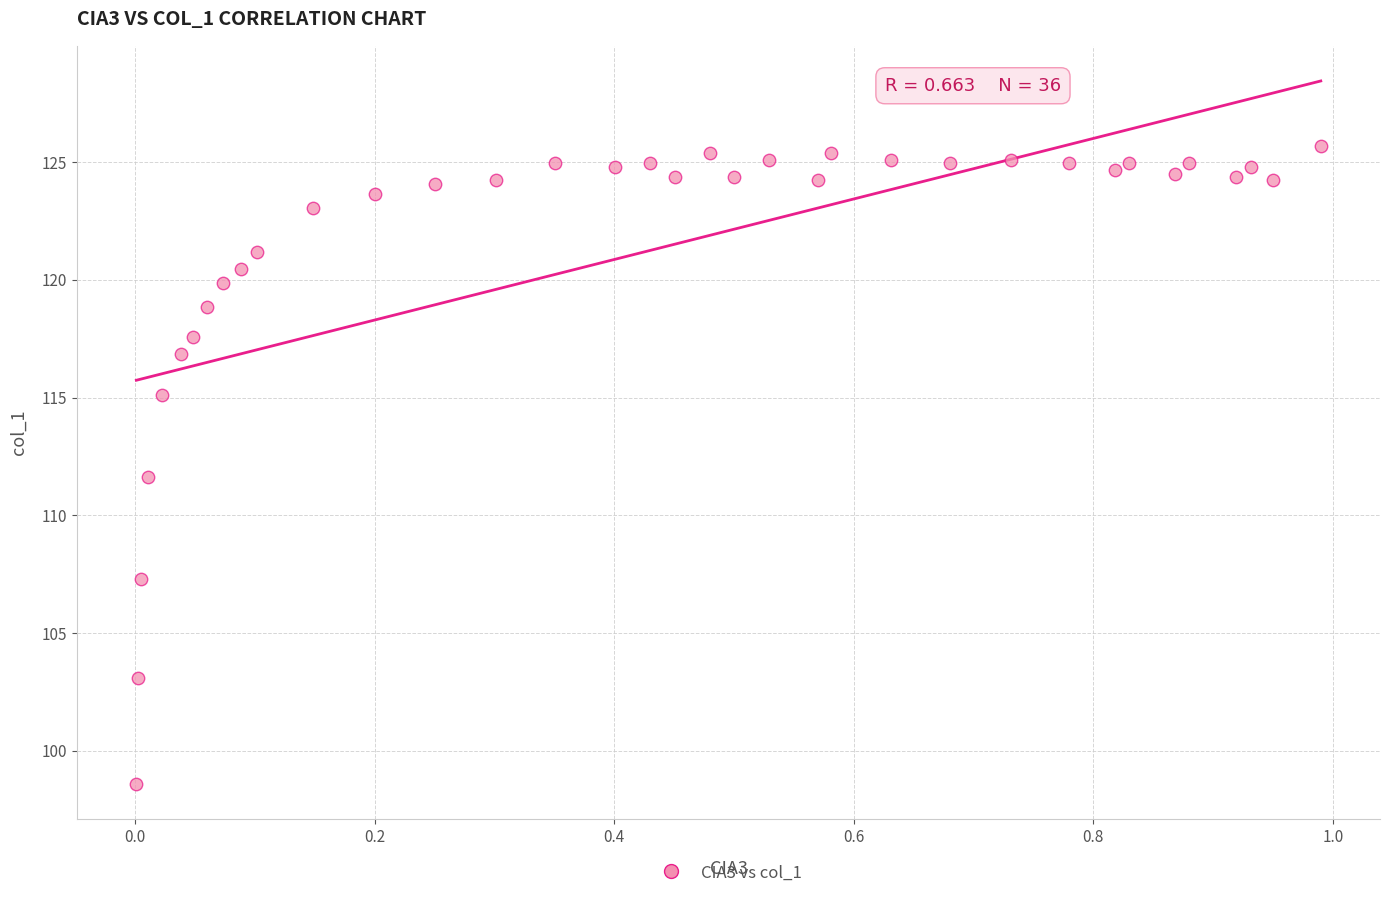

What is the range of X values (max minus min)?

1.0